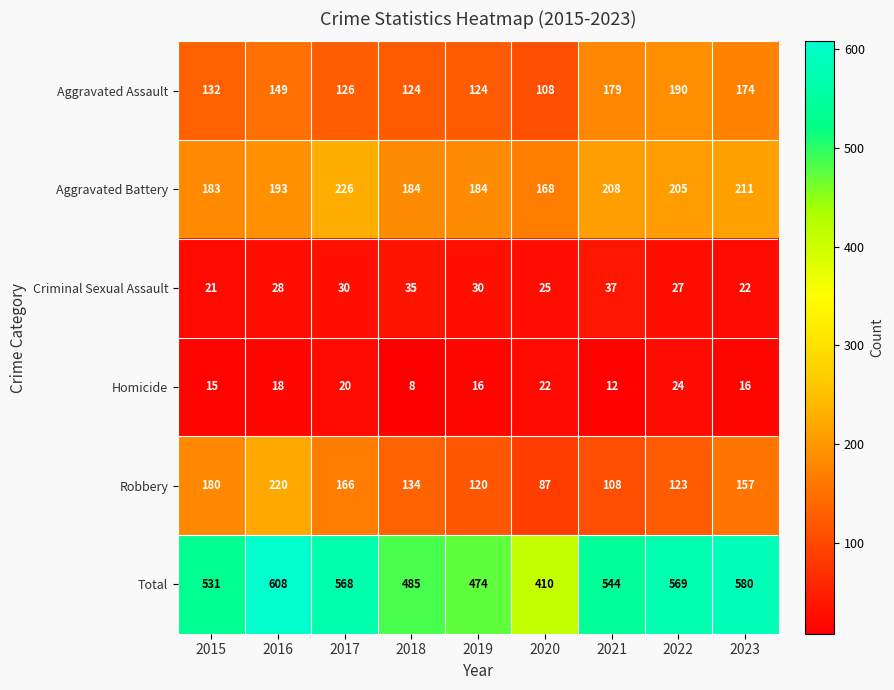

True or false: Robbery has a value of 123 at 2022.

True